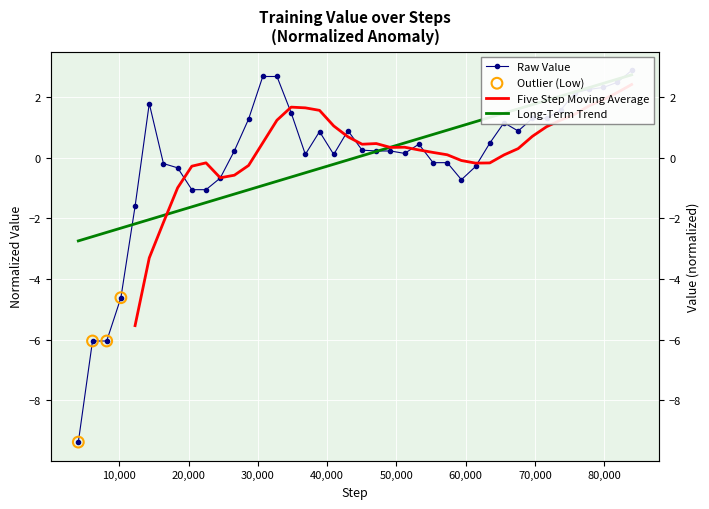

Which has a higher value, 38912 or 34816?

34816